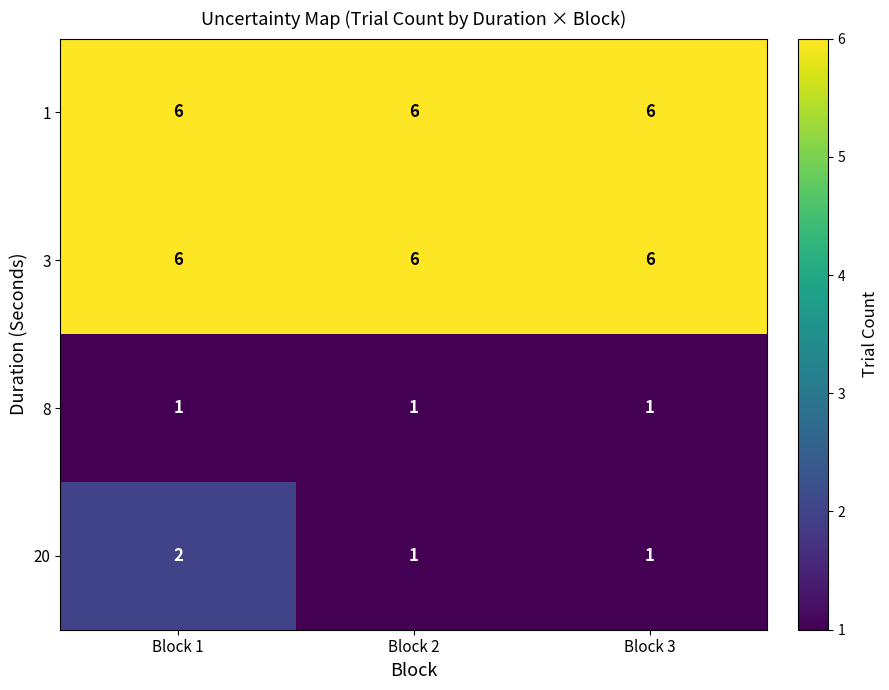

Which series has the largest range (max minus min)?

20